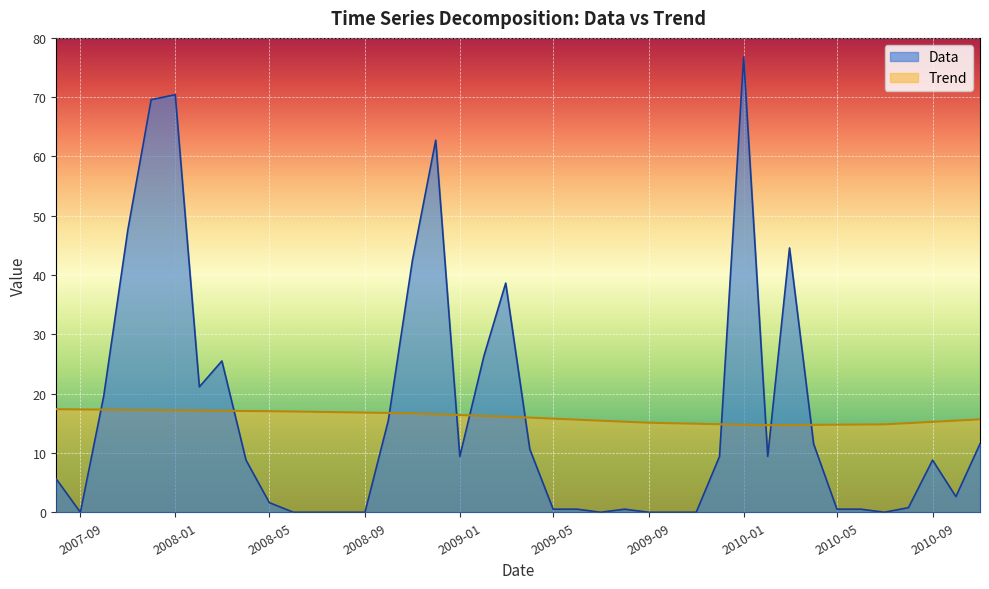

How many distinct data groups are displayed?

2